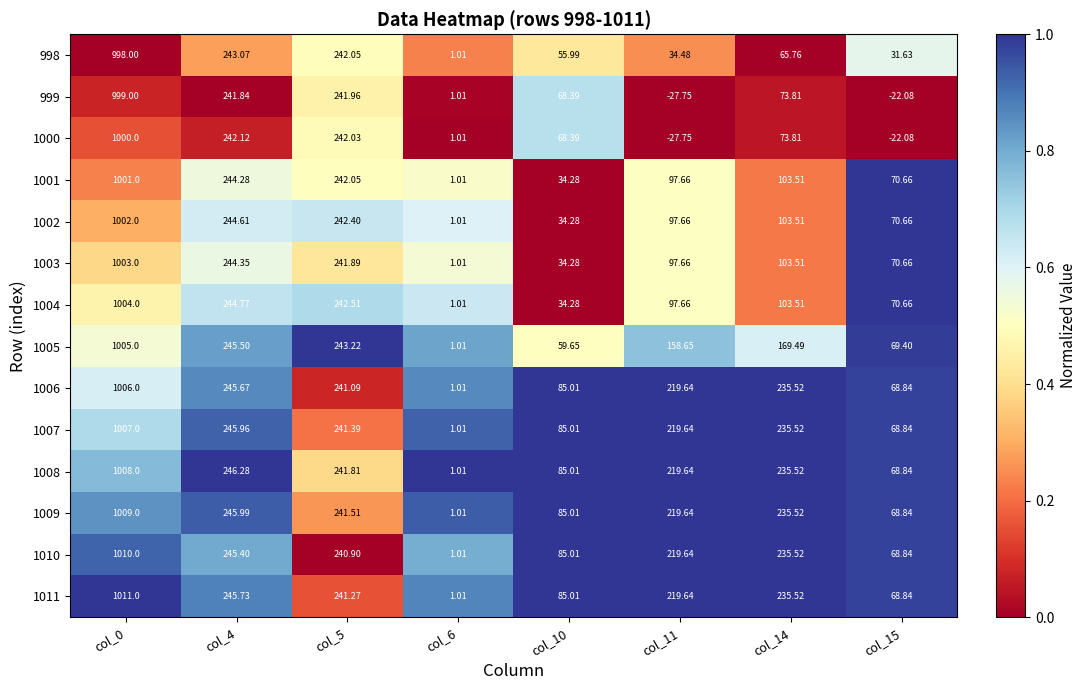

Is the value of 1008 at col_14 greater than the value of 1003 at col_15?

Yes